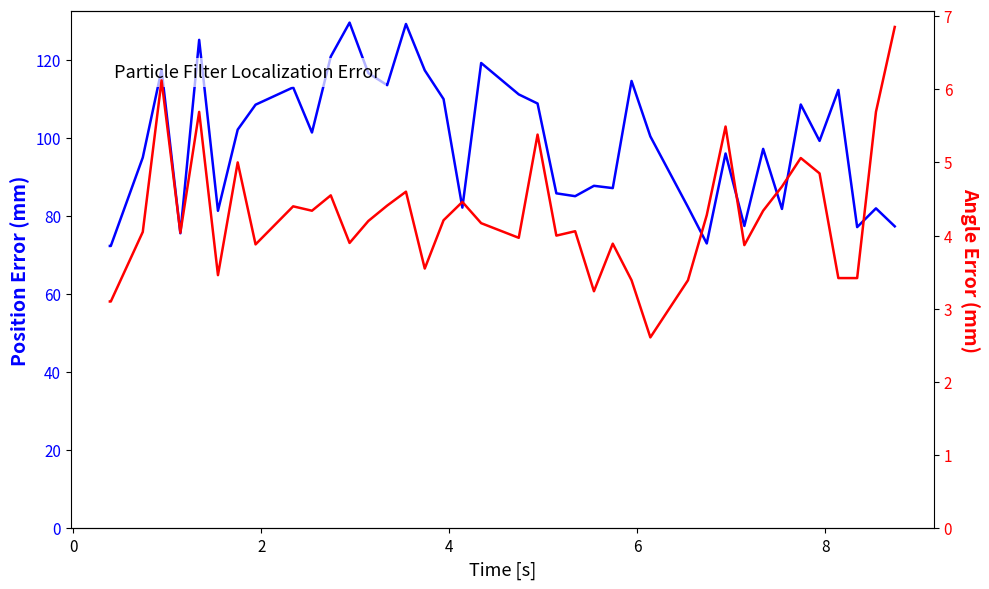

Which series has the largest range (max minus min)?

p_err[mm]